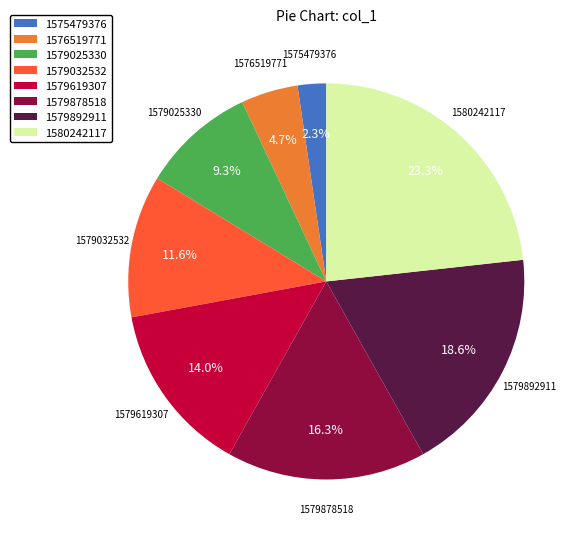

Rank the categories by value from highest to lowest.

1580242117, 1579892911, 1579878518, 1579619307, 1579032532, 1579025330, 1576519771, 1575479376